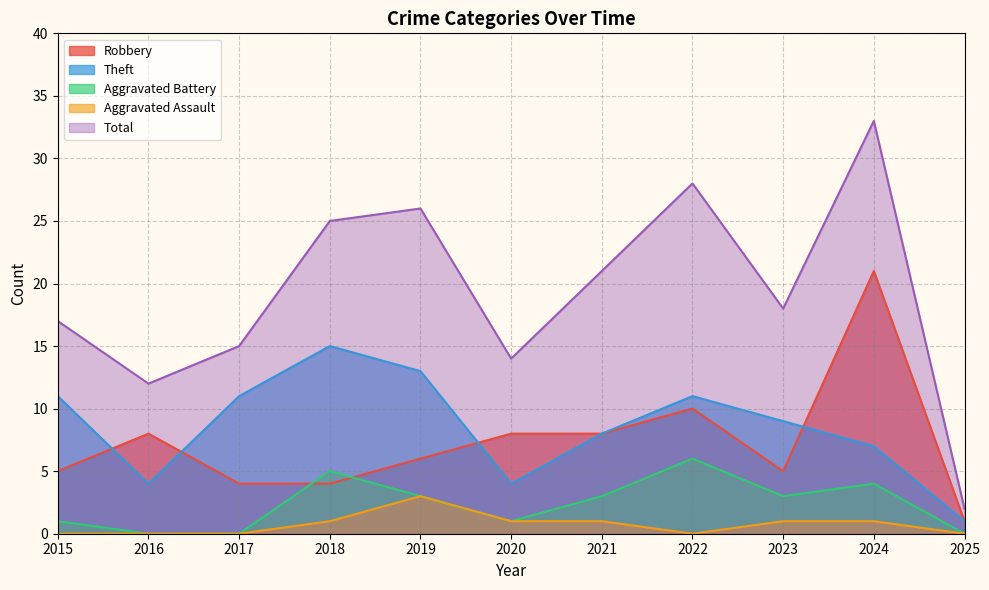

What is the highest value of the Theft series?

15